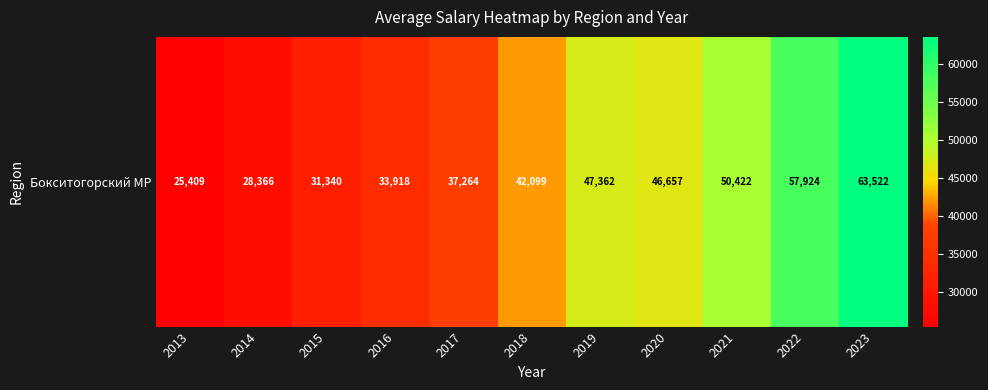

List the labels in order of value, largest first.

2023, 2022, 2021, 2019, 2020, 2018, 2017, 2016, 2015, 2014, 2013